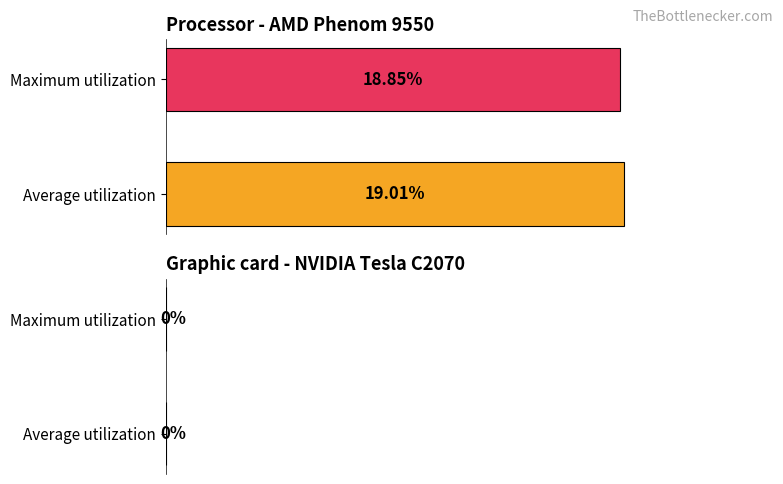

Which has a higher value, Maximum utilization or Average utilization?

Average utilization